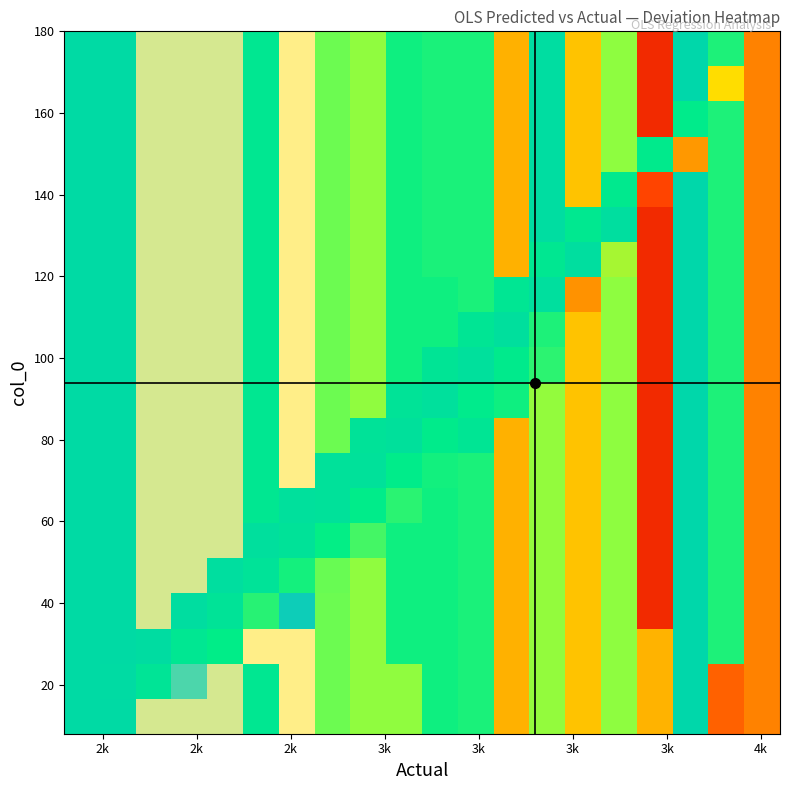

At how many categories does at least one series exceed 21?

1